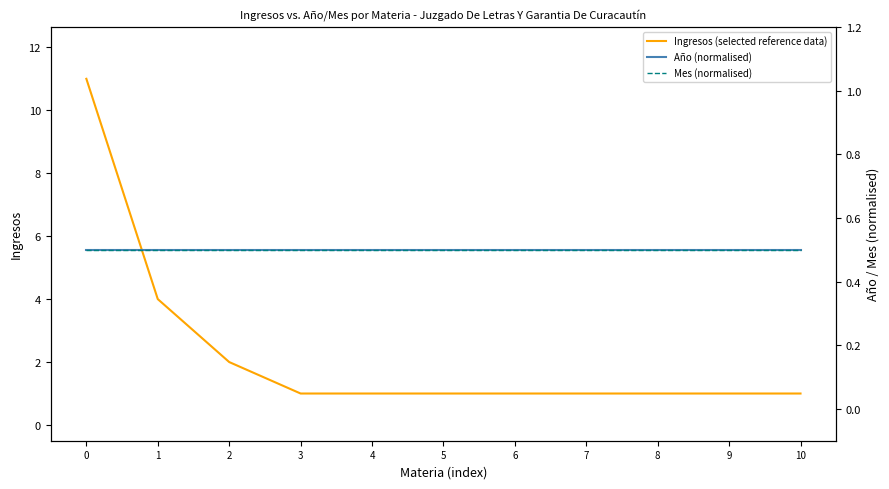

The Mes (normalised) series shows 0.7 at 6. True or false?

False